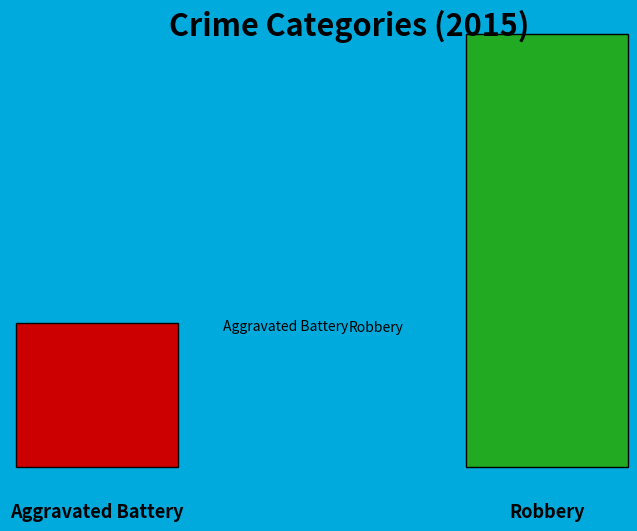

Is Aggravated Battery the majority of the pie?

No